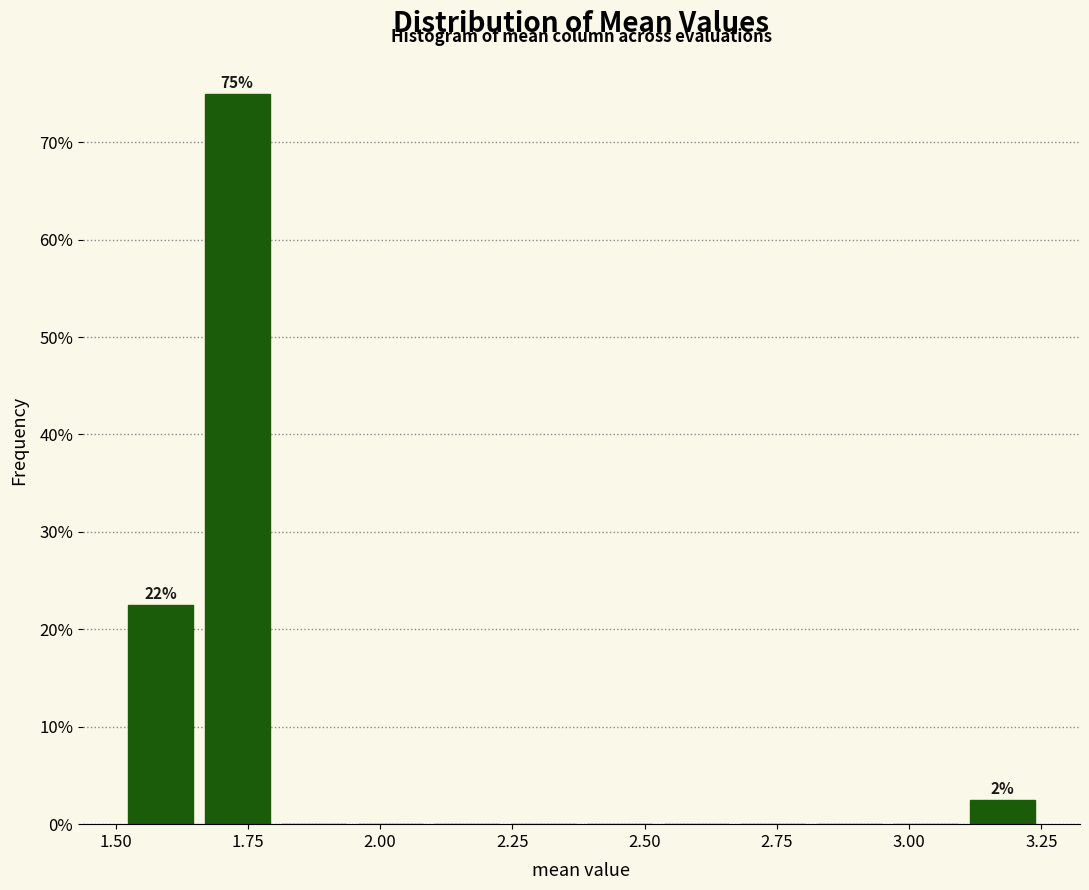

Around what value on the x-axis is the tallest bar? Give the approximate position of its centre, as read against the axis.

1.75